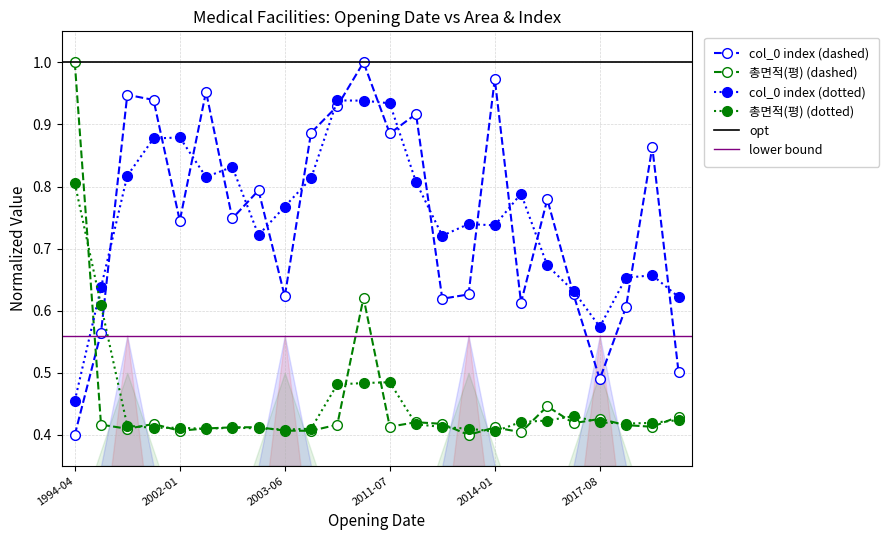

How many interior local peaks does the 총면적(평) series have?

7